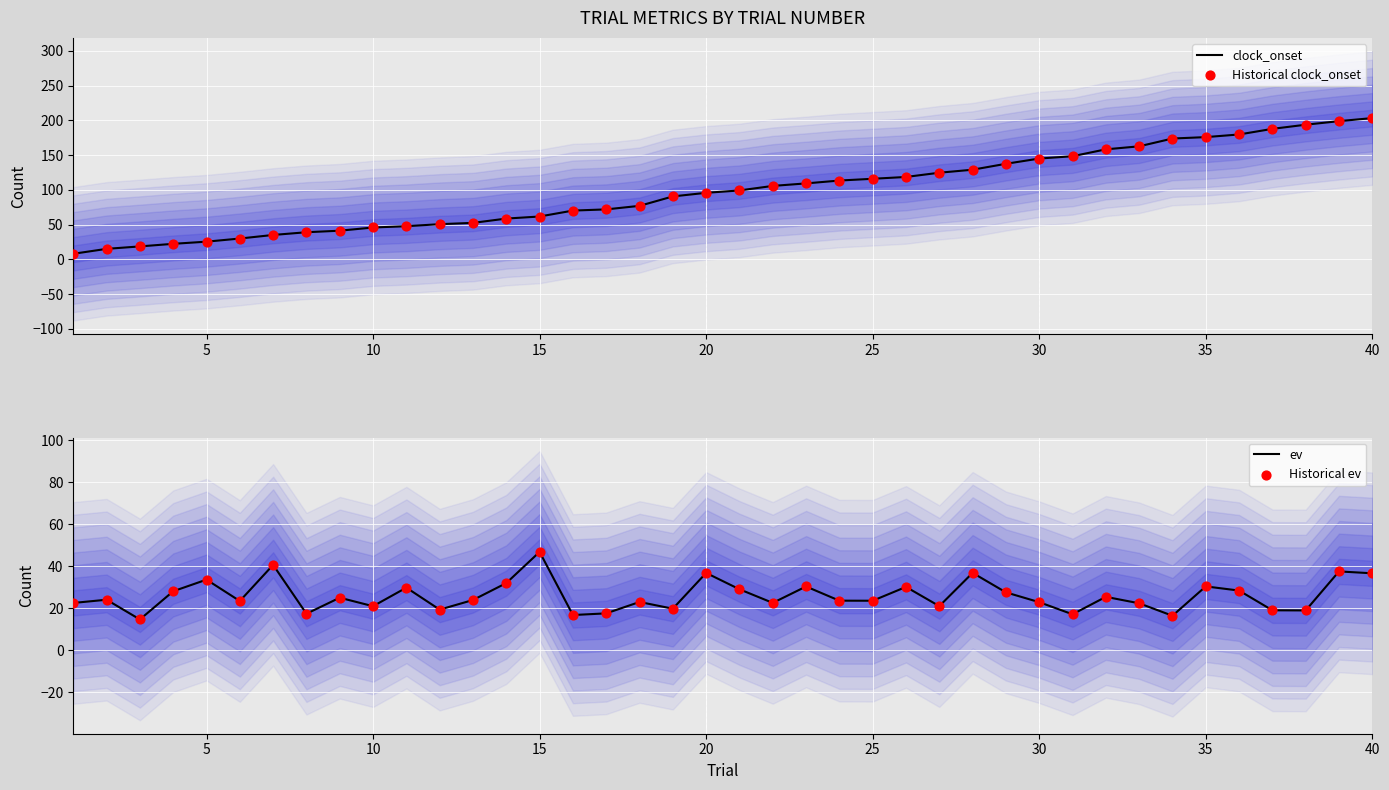

Which category has the highest value in the ev series?

15